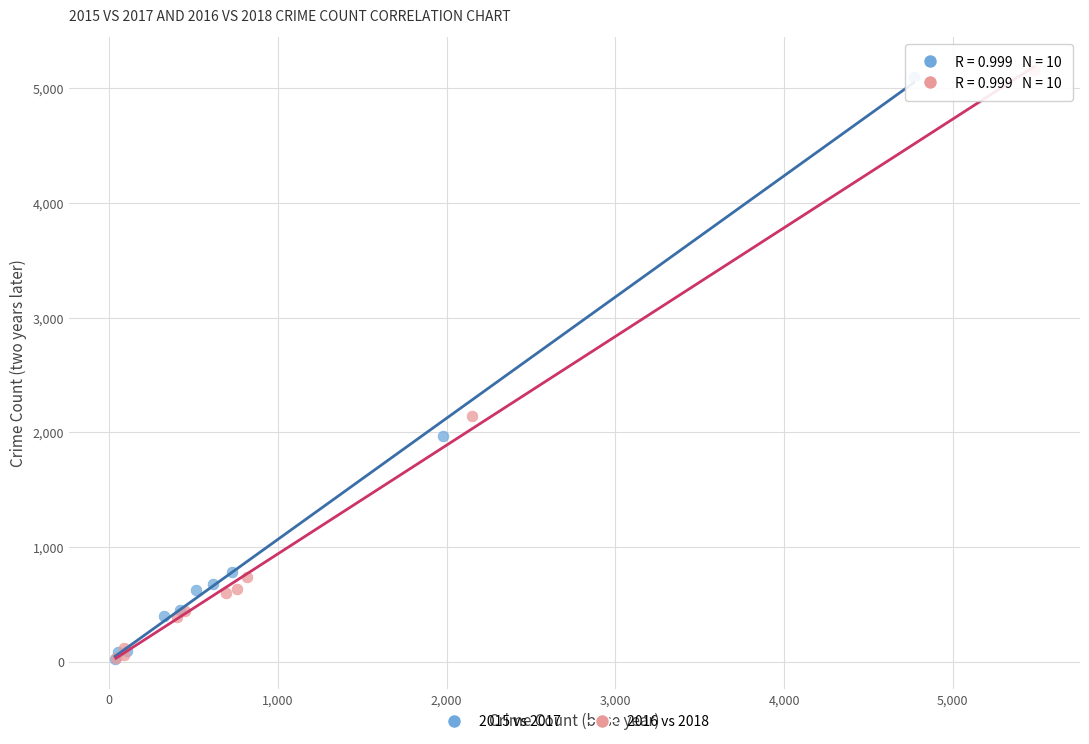

Which series reaches the maximum Y coordinate?

2016 vs 2018